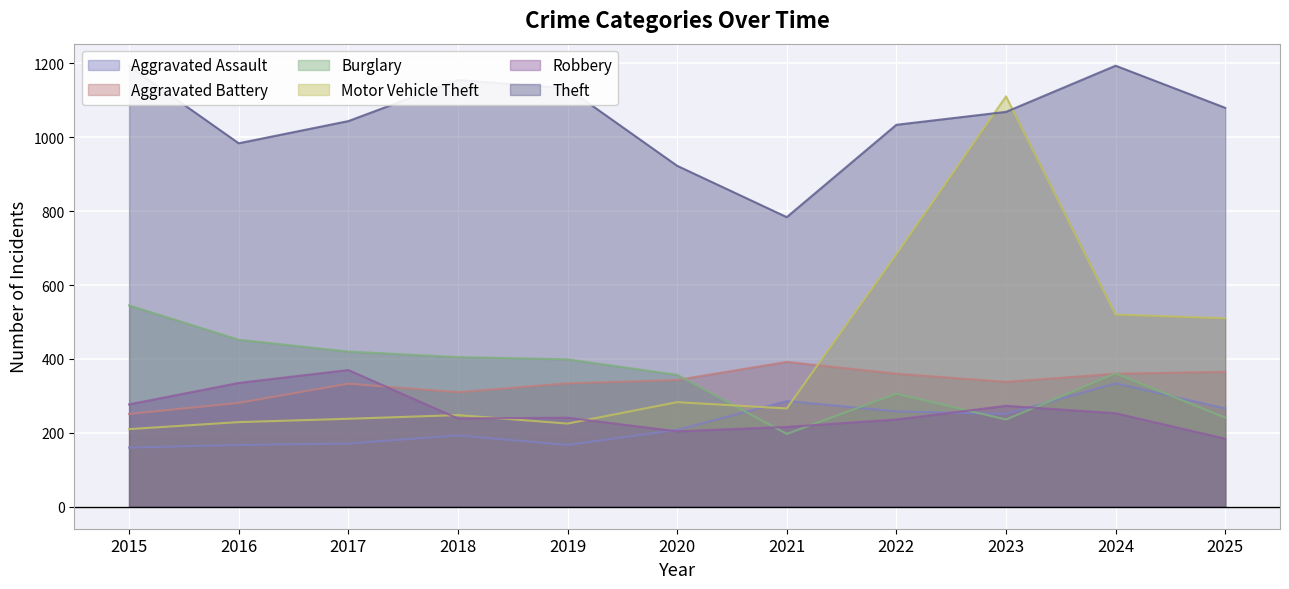

At which category does Burglary reach its first local valley?

2021